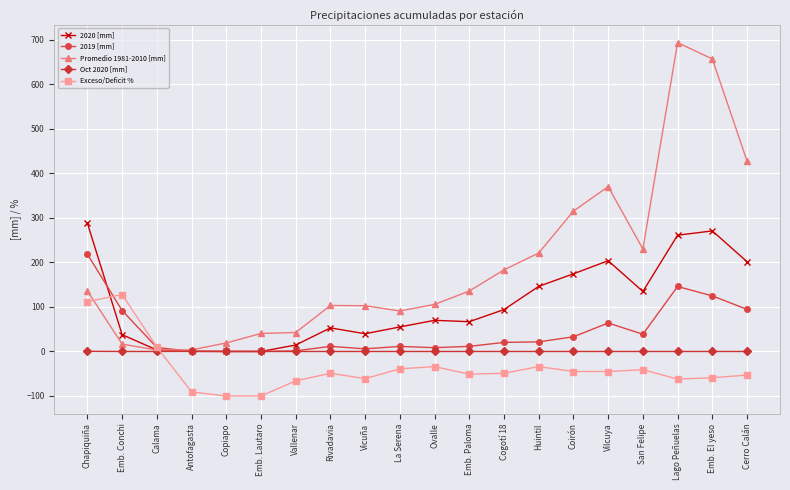

List the series in order of their overall mean, highest first.

Promedio 1981-2010 [mm], 2020 [mm], 2019 [mm], Oct 2020 [mm], Exceso/Deficit %